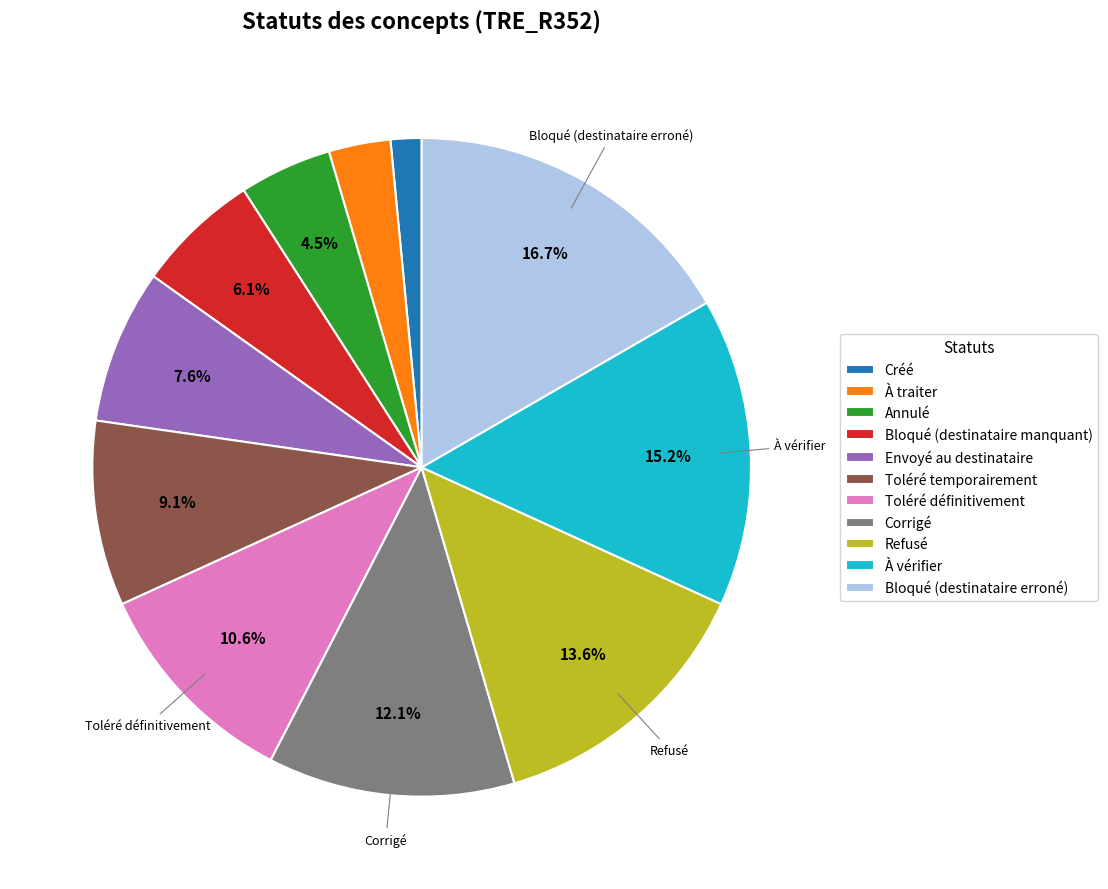

Approximately how many times larger is the value at Bloqué (destinataire erroné) compared to Annulé?

3.7